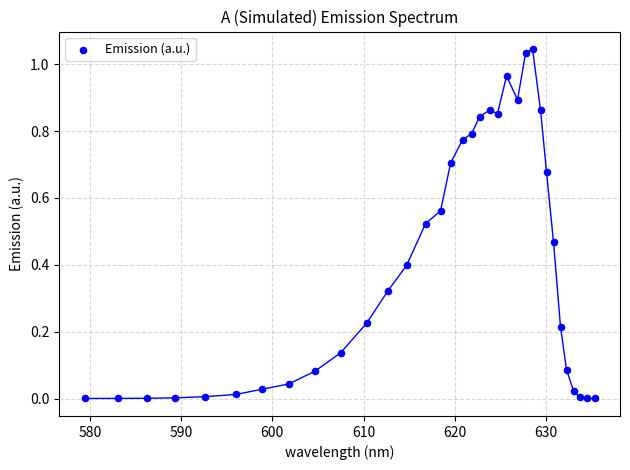

What is the range of X values (max minus min)?

55.9